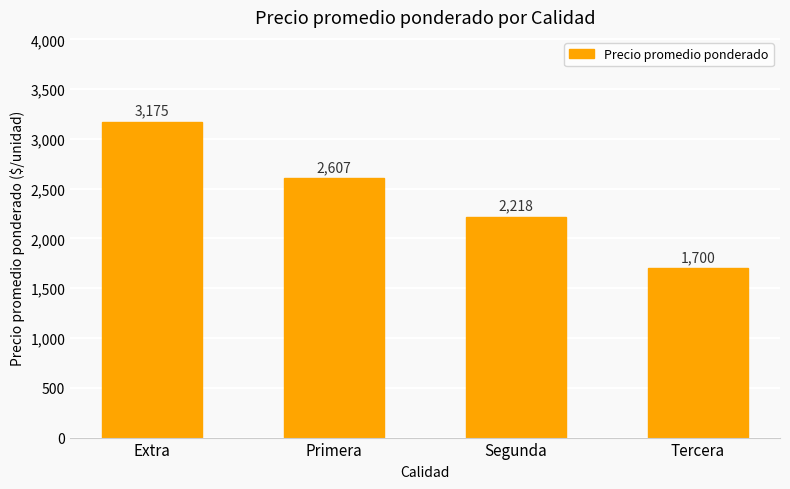

Is it true that the value at Primera is 4236?

False